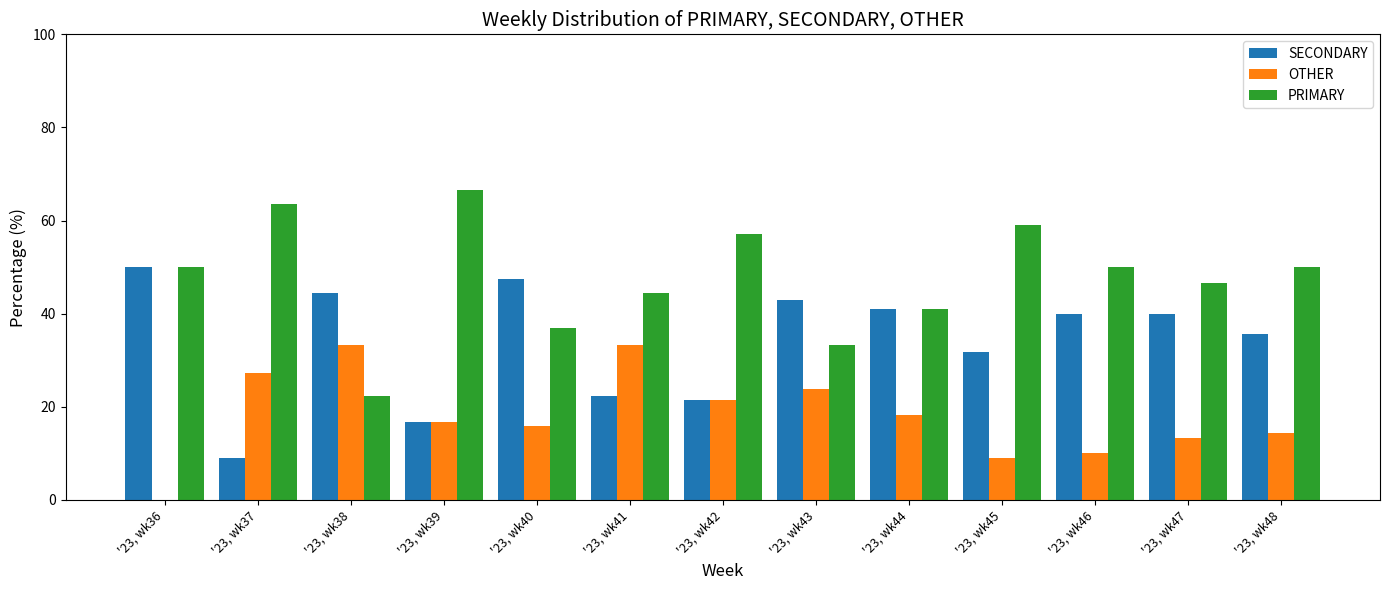

What is the total value across all series at '23, wk39?

100.0